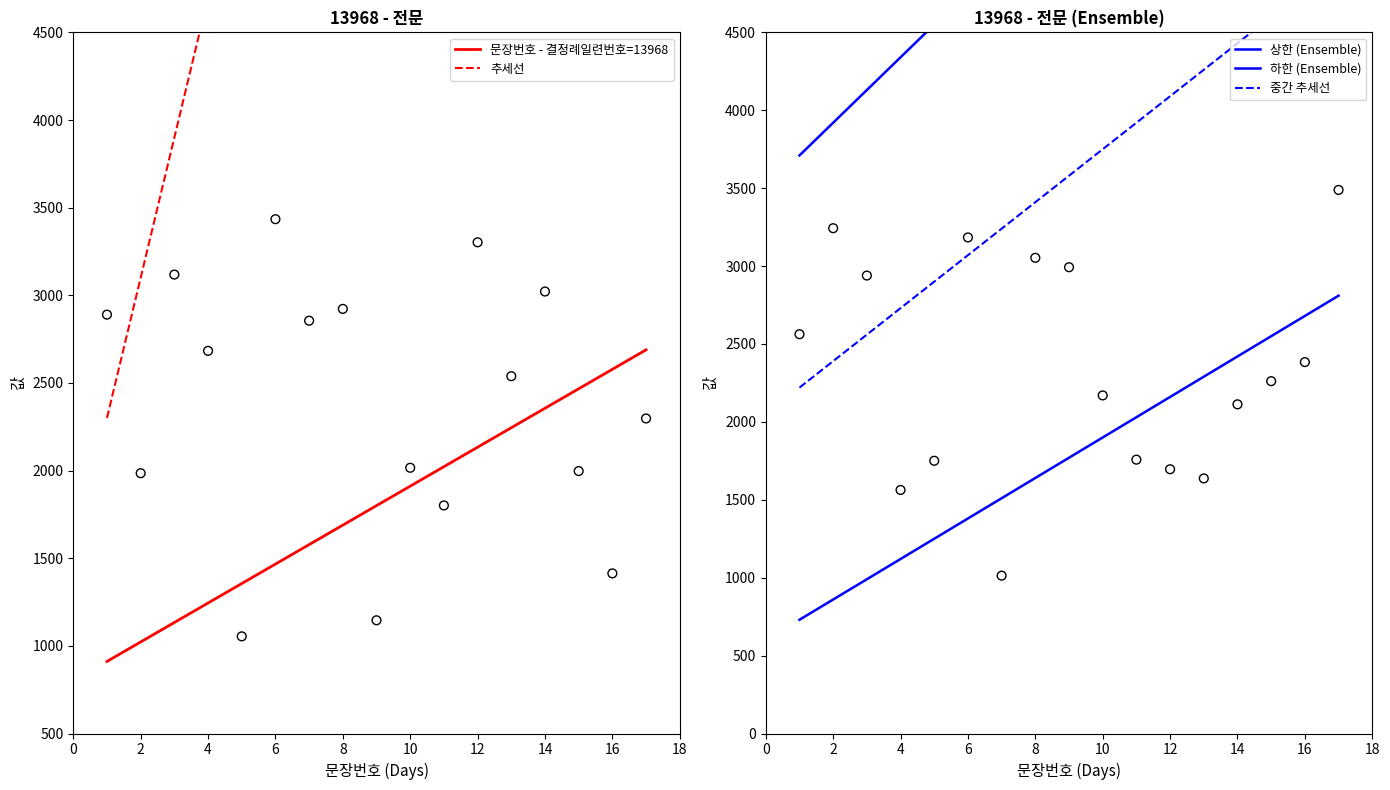

Which series has the widest spread of Y values?

추세선